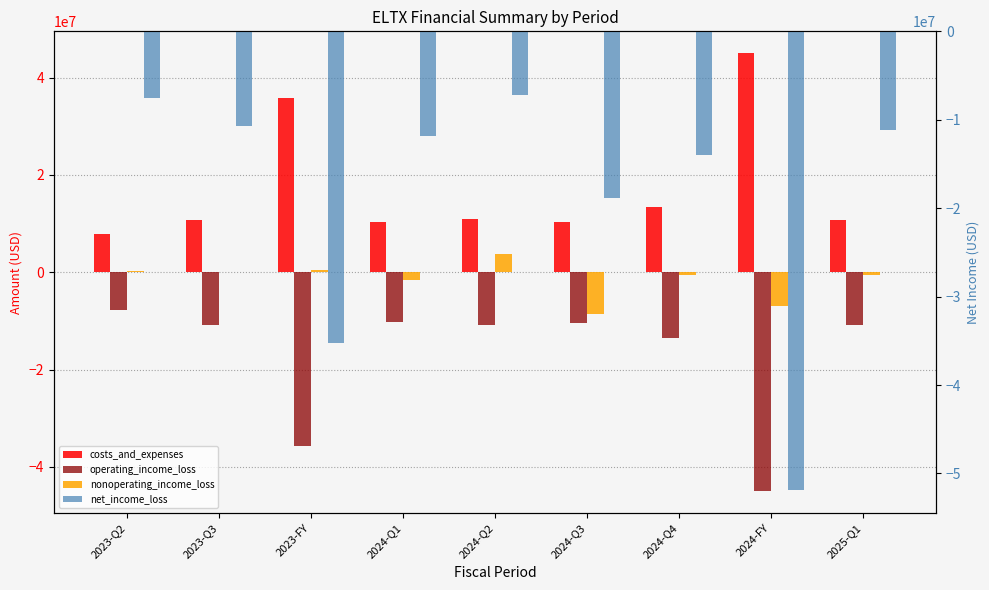

True or false: operating_income_loss has a value of -10344000 at 2024-Q3.

True